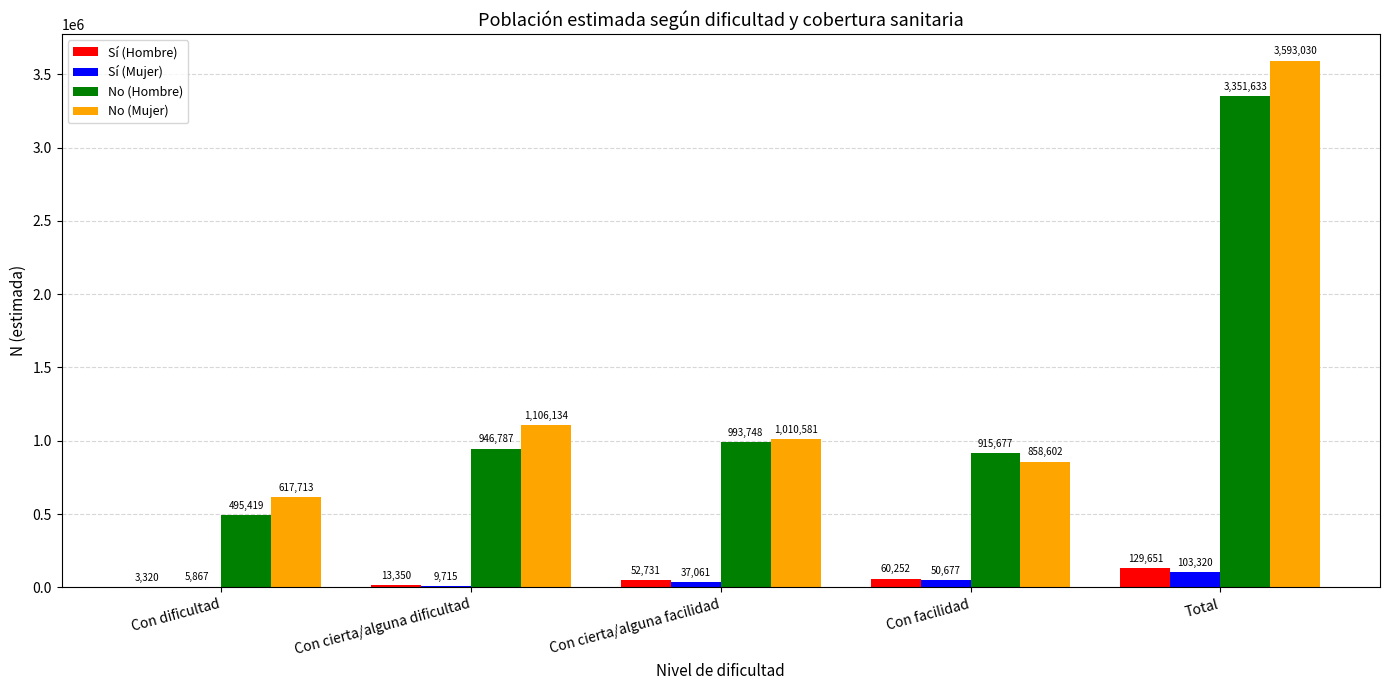

Reading right to left, transcribe all the data shown in this chart.

Sí (Hombre): Total=129651	Con facilidad=60252	Con cierta/alguna facilidad=52731	Con cierta/alguna dificultad=13350	Con dificultad=3320
Sí (Mujer): Total=103320	Con facilidad=50677	Con cierta/alguna facilidad=37061	Con cierta/alguna dificultad=9715	Con dificultad=5867
No (Hombre): Total=3351633	Con facilidad=915677	Con cierta/alguna facilidad=993748	Con cierta/alguna dificultad=946787	Con dificultad=495419
No (Mujer): Total=3593030	Con facilidad=858602	Con cierta/alguna facilidad=1010581	Con cierta/alguna dificultad=1106134	Con dificultad=617713